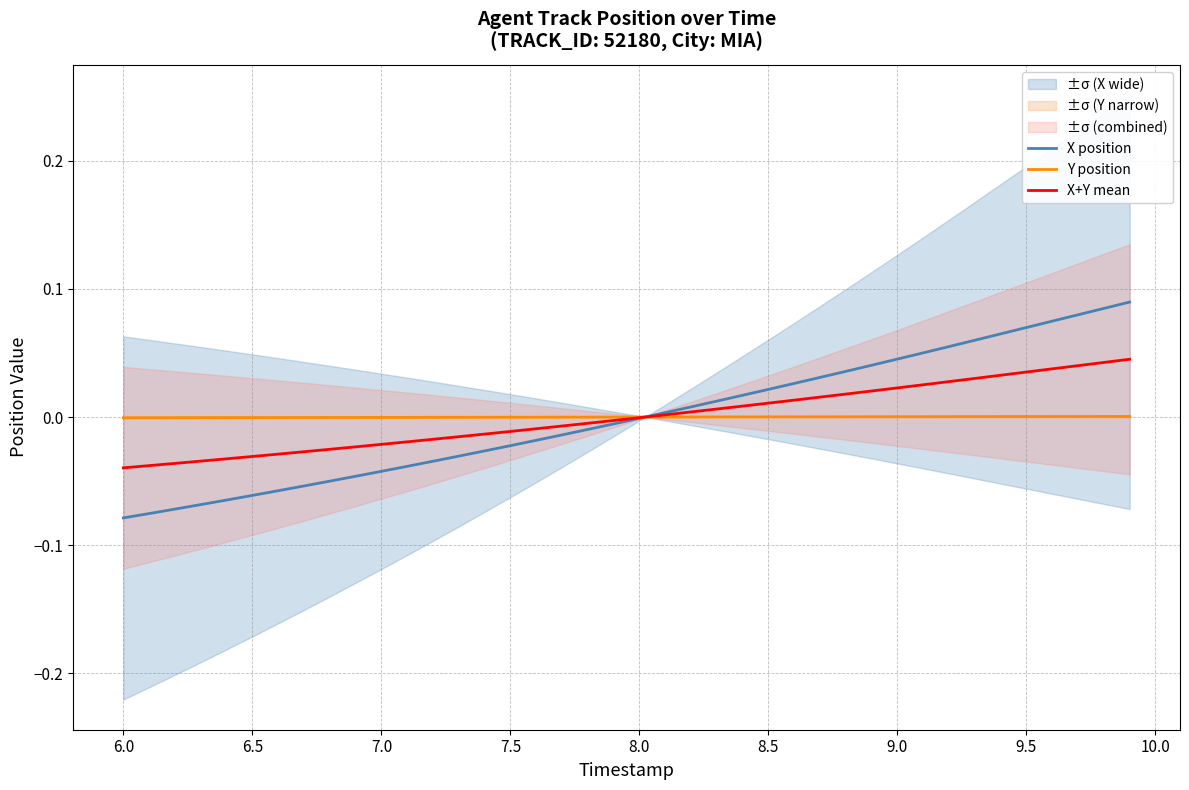

Reading left to right, list all the values displayed in this chart.

X position: -0.1	-0.1	-0.1	-0.1	-0.1	-0.1	-0.1	-0.1	-0.1	-0.0	-0.0	-0.0	-0.0	-0.0	-0.0	-0.0	-0.0	-0.0	-0.0	-0.0	-0.0	0.0	0.0	0.0	0.0	0.0	0.0	0.0	0.0	0.0	0.0	0.1	0.1	0.1	0.1	0.1	0.1	0.1	0.1	0.1
Y position: -0.0	-0.0	-0.0	-0.0	-0.0	-0.0	-0.0	-0.0	-0.0	-0.0	-0.0	-0.0	-0.0	-0.0	-0.0	-0.0	-0.0	-0.0	-0.0	-0.0	0.0	0.0	0.0	0.0	0.0	0.0	0.0	0.0	0.0	0.0	0.0	0.0	0.0	0.0	0.0	0.0	0.0	0.0	0.0	0.0
X+Y mean: -0.0	-0.0	-0.0	-0.0	-0.0	-0.0	-0.0	-0.0	-0.0	-0.0	-0.0	-0.0	-0.0	-0.0	-0.0	-0.0	-0.0	-0.0	-0.0	-0.0	-0.0	0.0	0.0	0.0	0.0	0.0	0.0	0.0	0.0	0.0	0.0	0.0	0.0	0.0	0.0	0.0	0.0	0.0	0.0	0.0